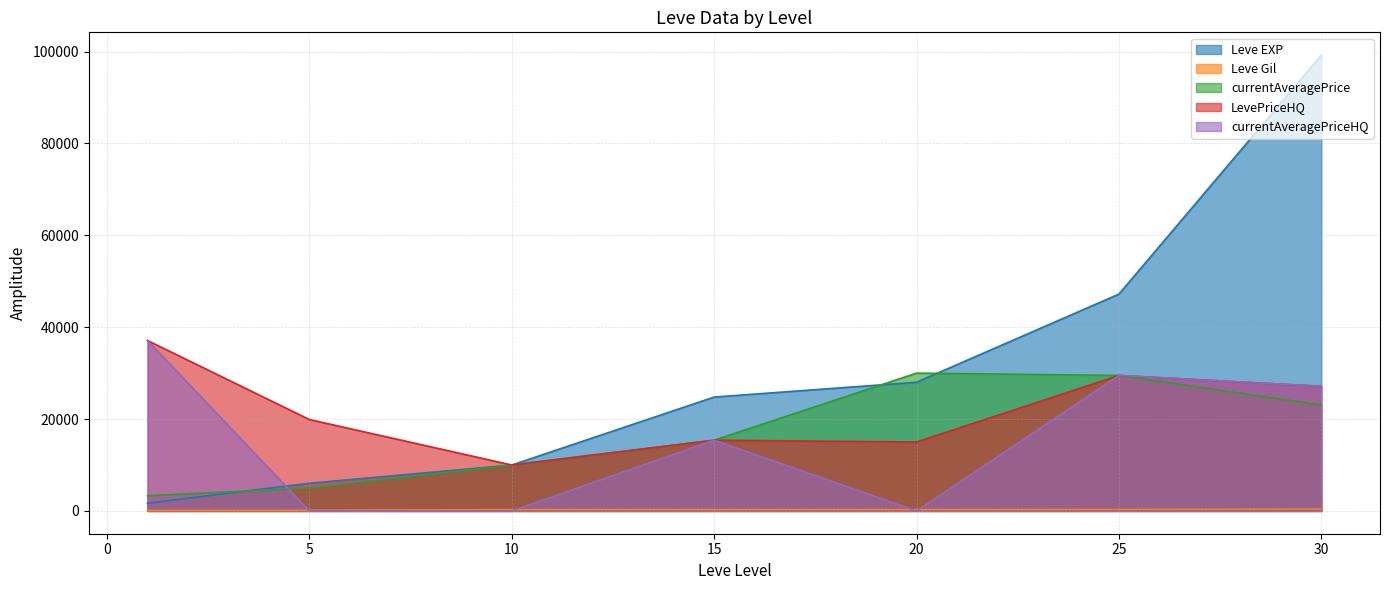

Between 20 and 30, which series saw the biggest shift?

Leve EXP